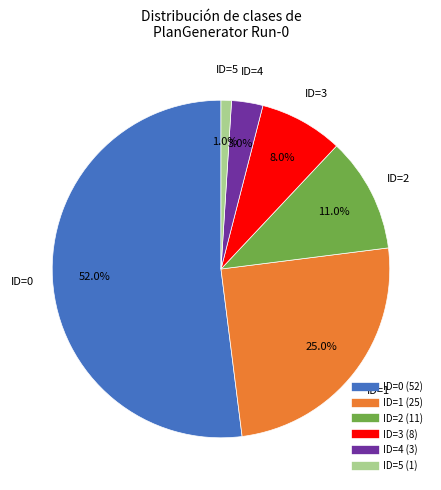

Is there any slice that represents more than half of the pie?

Yes